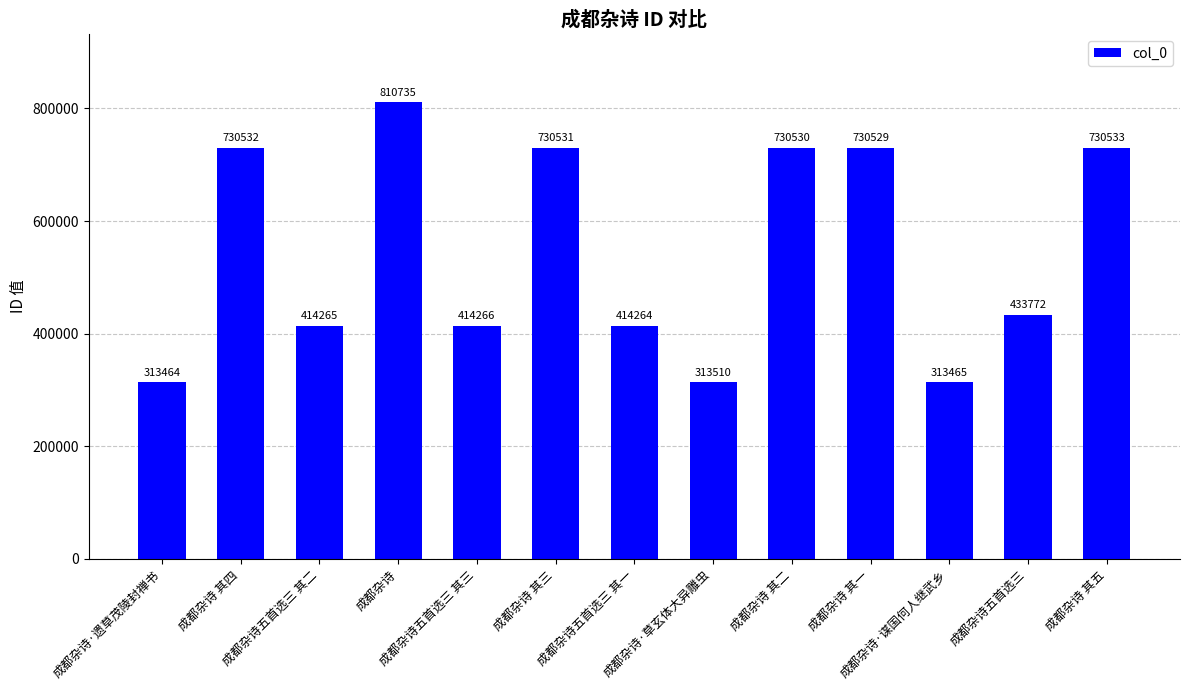

Which label corresponds to the largest value in the chart?

成都杂诗